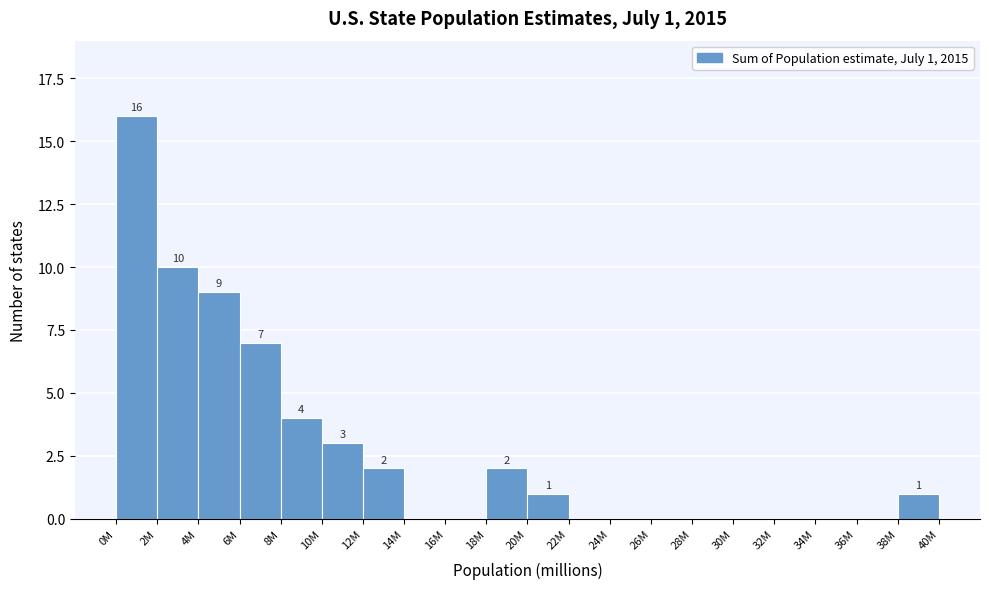

Reading left to right, extract all data points from this chart.

0M=16	2M=10	4M=9	6M=7	8M=4	10M=3	12M=2	14M=0	16M=0	18M=2	20M=1	22M=0	24M=0	26M=0	28M=0	30M=0	32M=0	34M=0	36M=0	38M=1